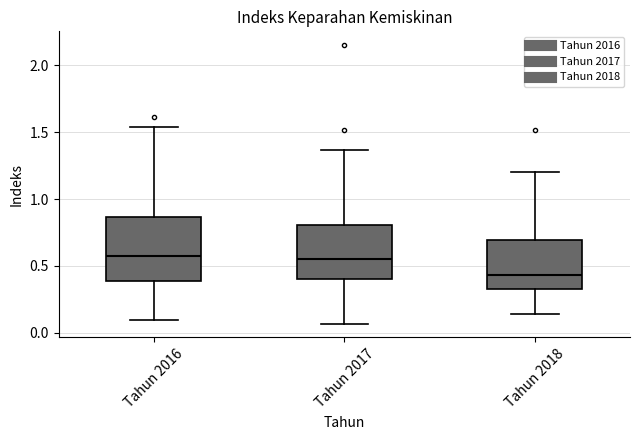

Where is the upper edge of the box for Tahun 2018 on the y-axis? The values are not printed on the chart, so give them approximately, as read against the axis.

0.70